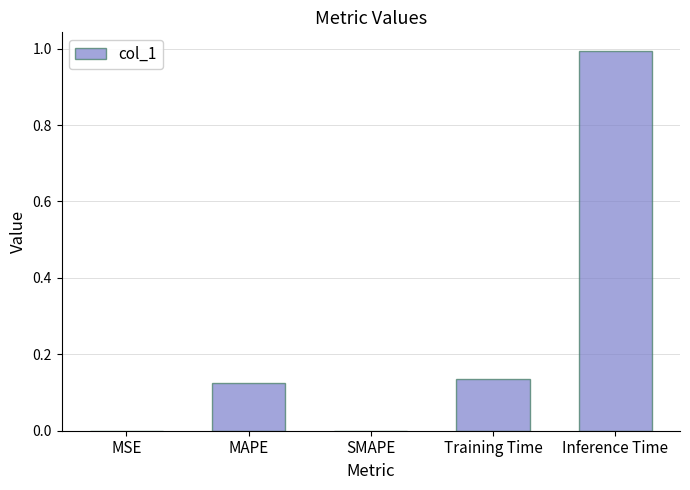

The chart shows a value of 1.0 at Inference Time. True or false?

True